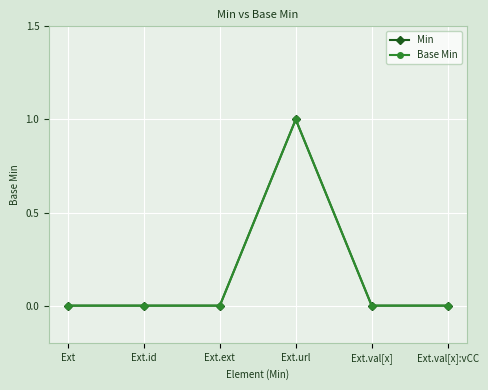

Is it true that Base Min equals 1 at Ext.url?

True